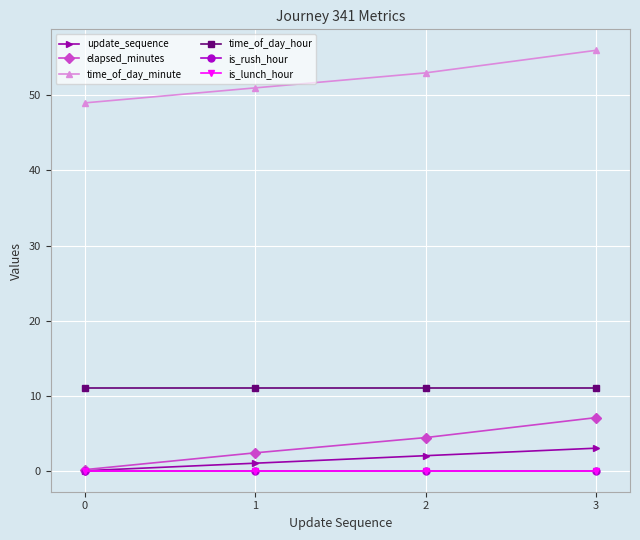

The is_rush_hour series shows 0.0 at 3. True or false?

True